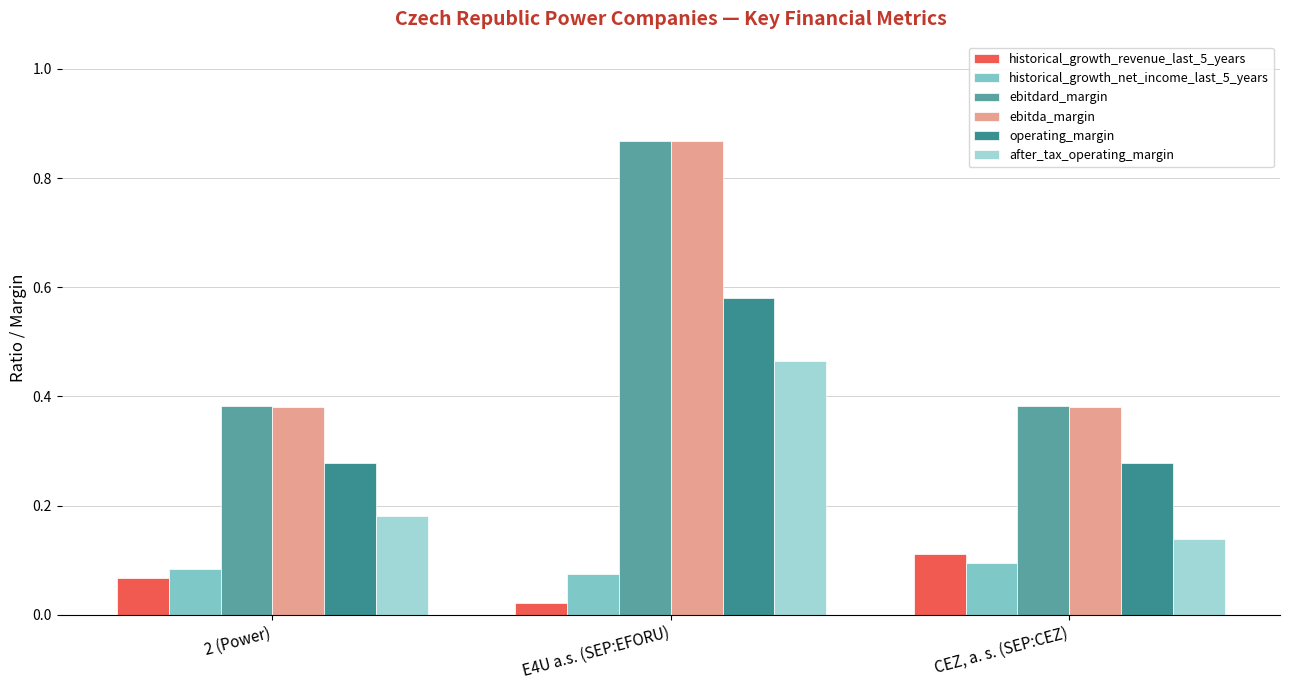

What are all the series names shown in the legend?

historical_growth_revenue_last_5_years, historical_growth_net_income_last_5_years, ebitdard_margin, ebitda_margin, operating_margin, after_tax_operating_margin